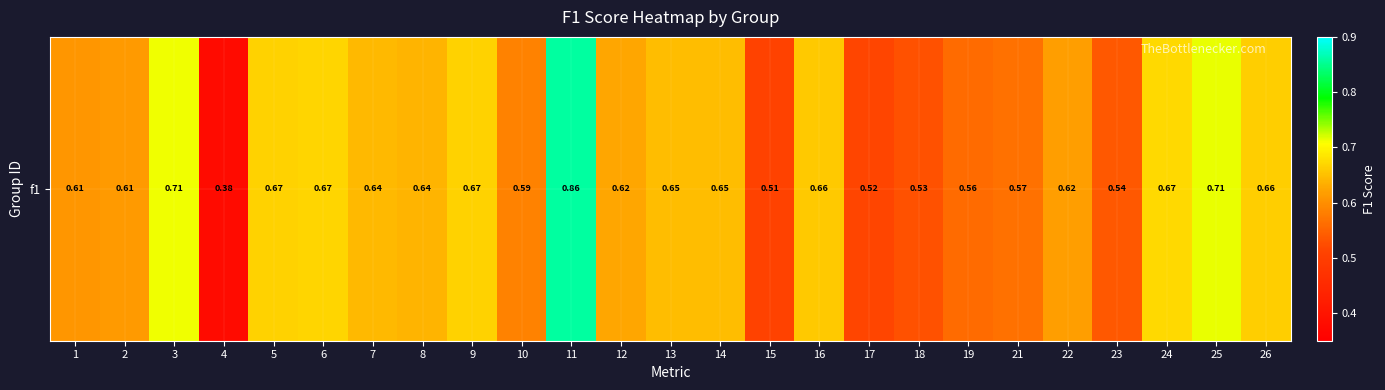

How many values are between 0 and 1?

25